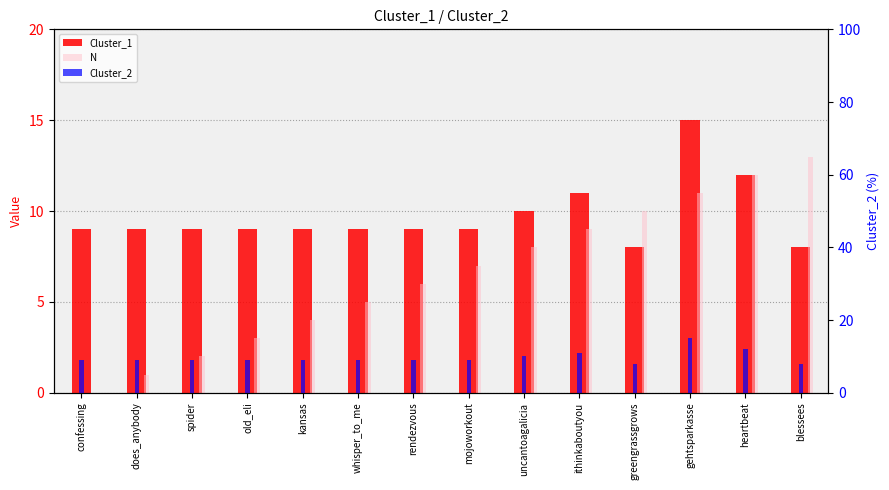

How many bars are there in each group?

3